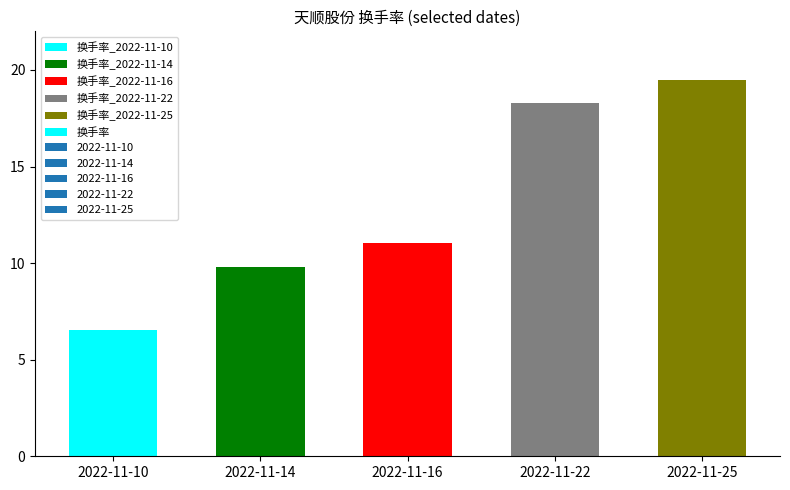

What is the sum of all values?

65.2